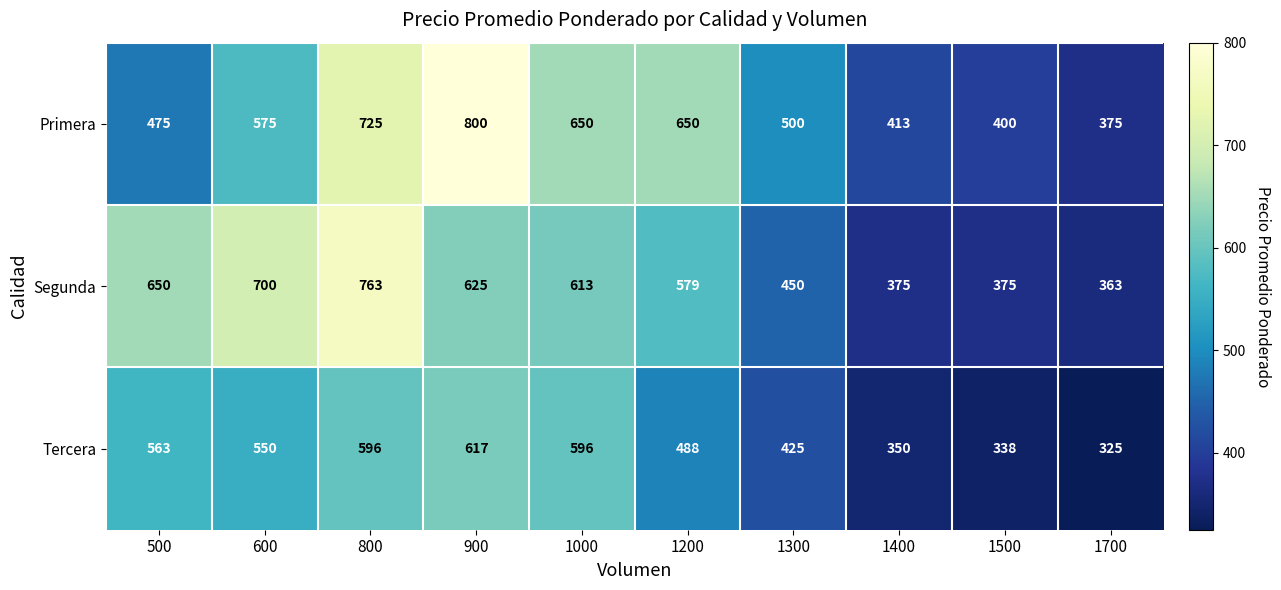

Which category has the lowest value across all series?

1700